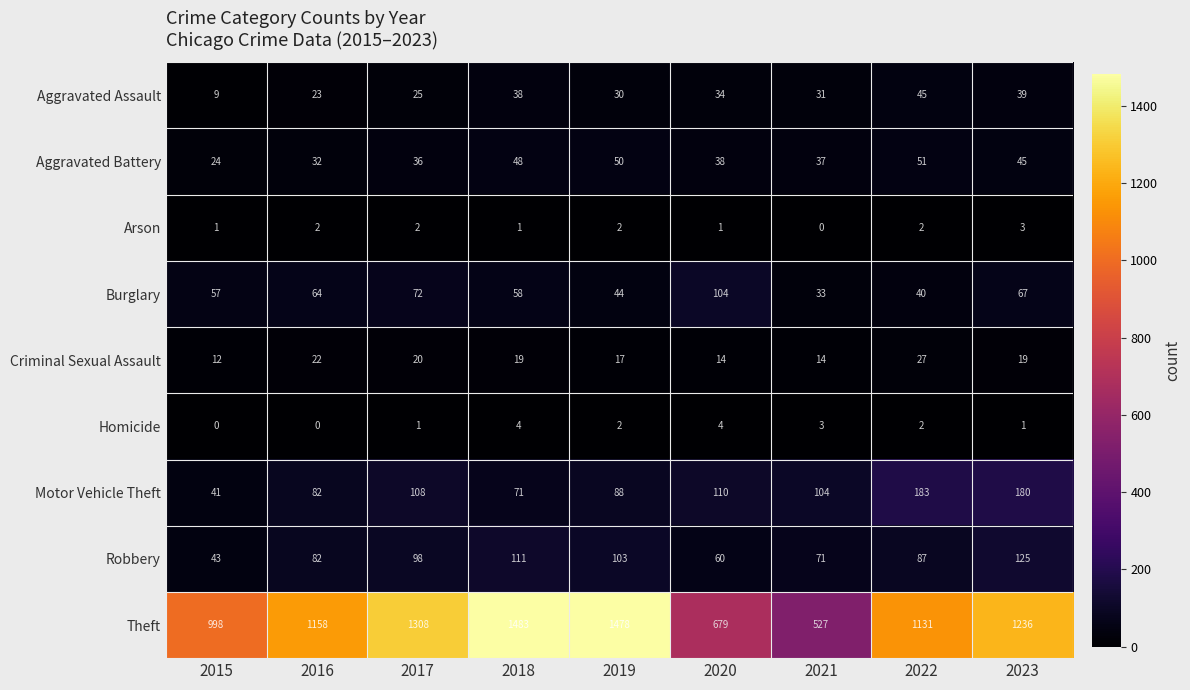

The Criminal Sexual Assault series shows 22 at 2016. True or false?

True